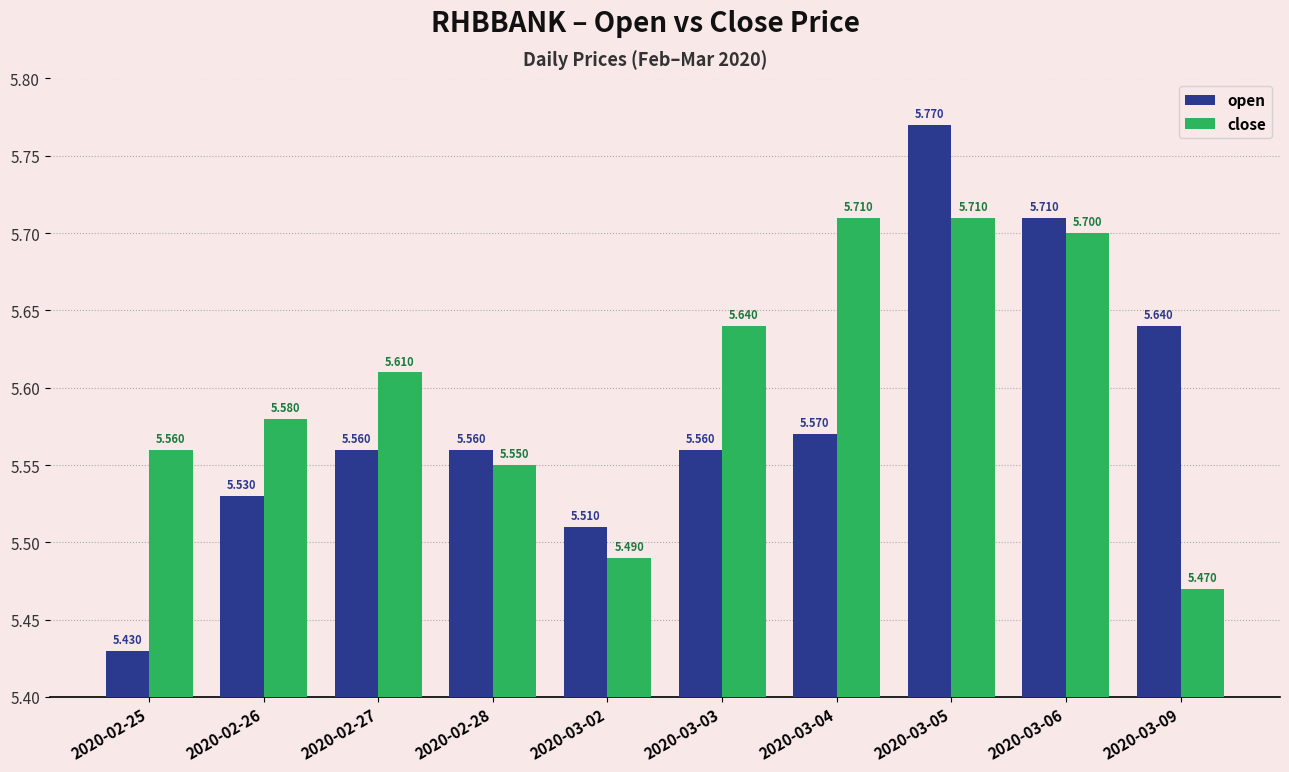

Which category has the lowest value across all series?

2020-02-25